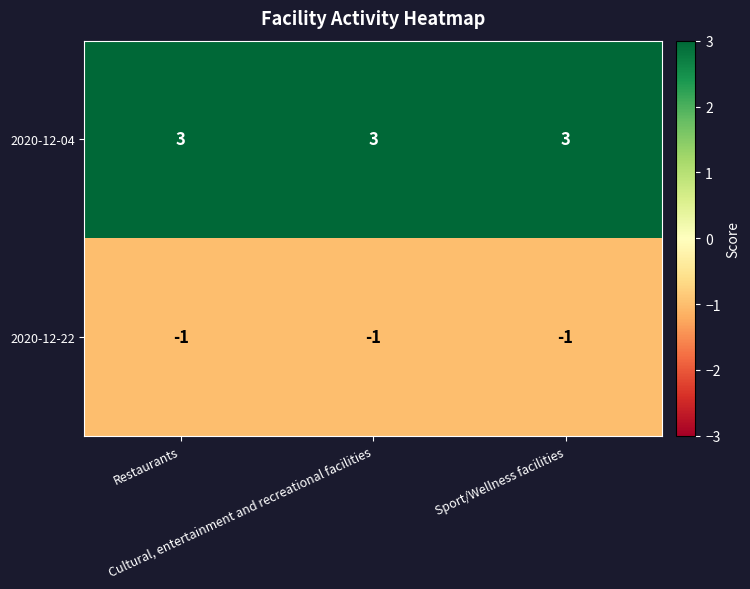

What is the sum of all 2020-12-04 values?

9